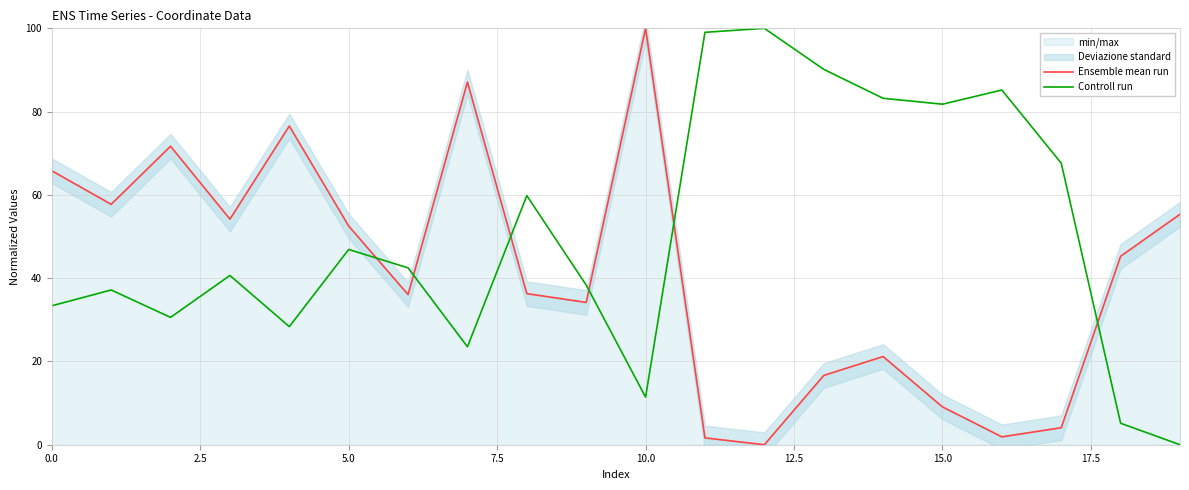

How many lines are shown in the chart?

2